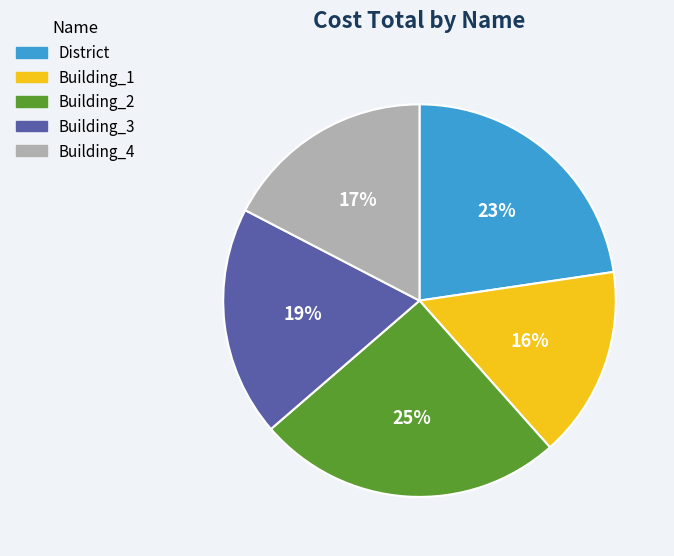

True or false: Building_1 accounts for 16% of the total.

True